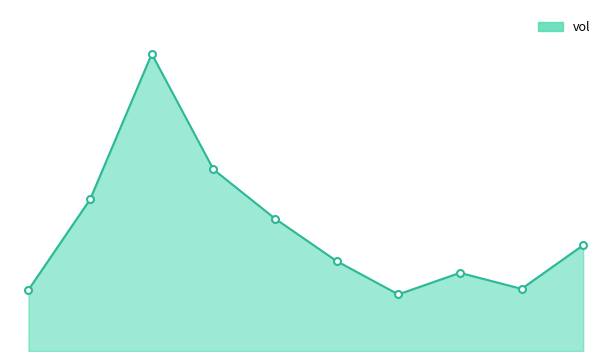

True or false: the data has more than 0 interior local peaks.

True